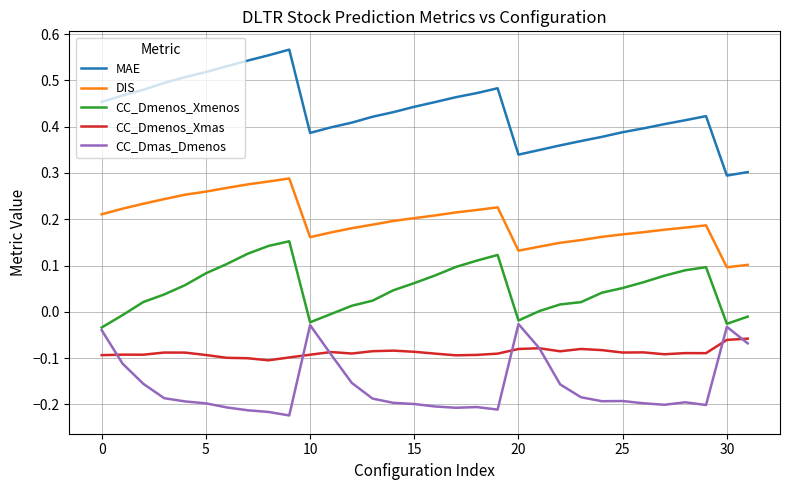

True or false: CC_Dmenos_Xmas and CC_Dmenos_Xmenos cross at least once.

False